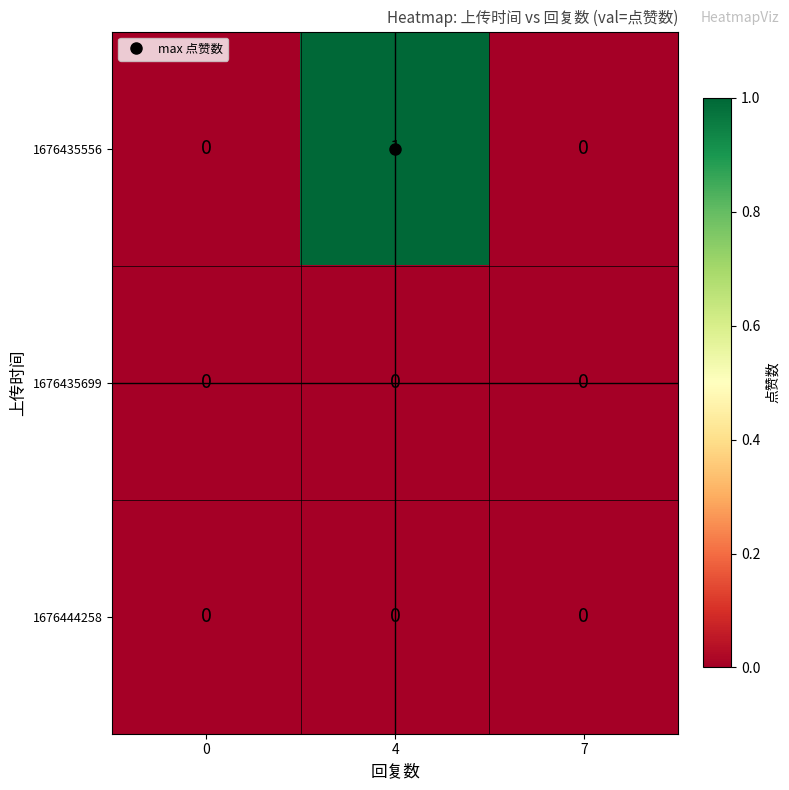

Which series has the largest total across all categories?

1676435556